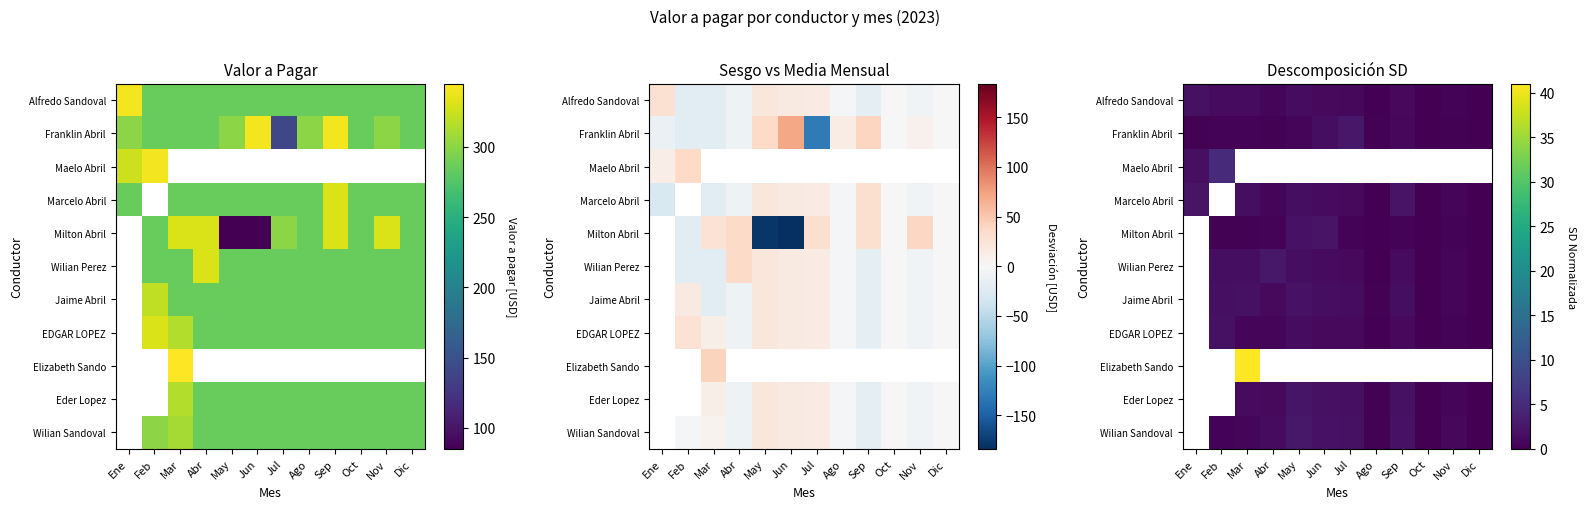

Is it true that Wilian Sandoval equals 0.8 at Nov?

True